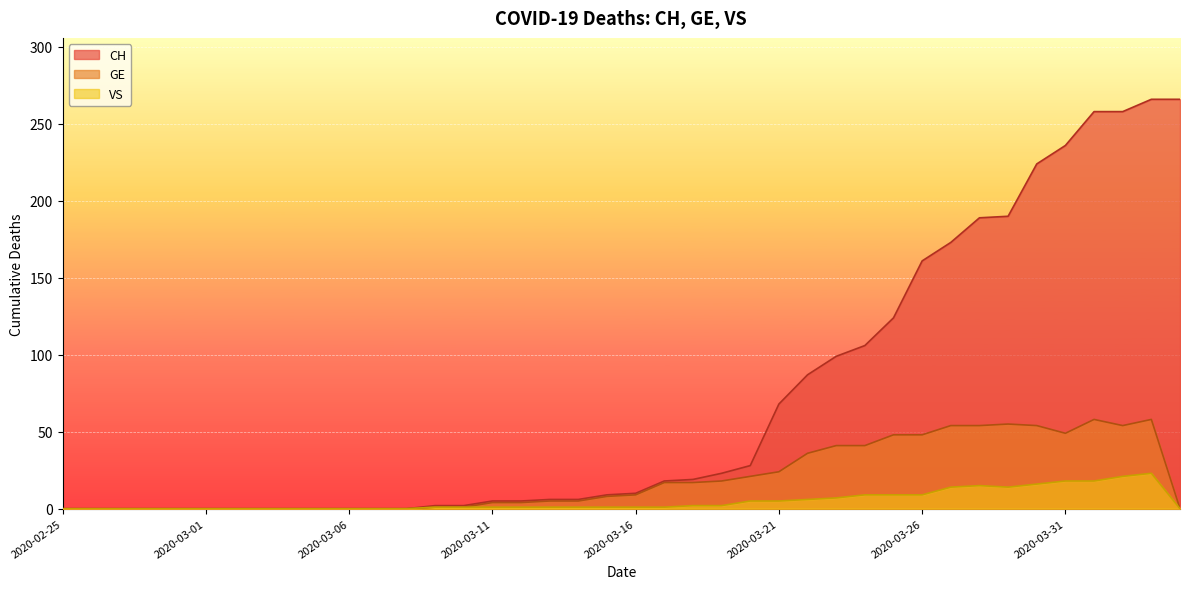

Read the VS value at 2020-03-23, to the nearest 10.

10